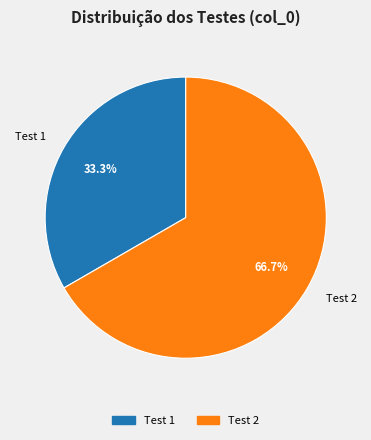

How many slices are in this pie chart?

2